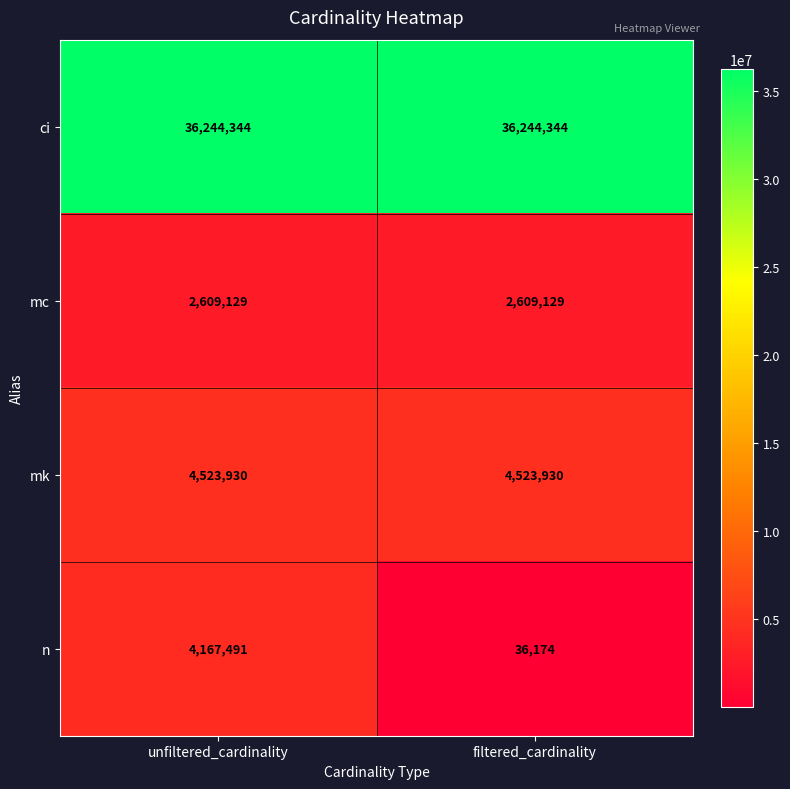

How many categories are shown in the chart?

2